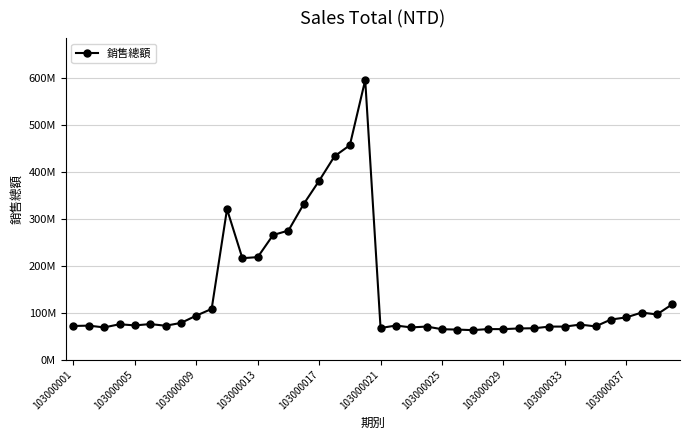

Is this an area chart (filled region under the line)?

No